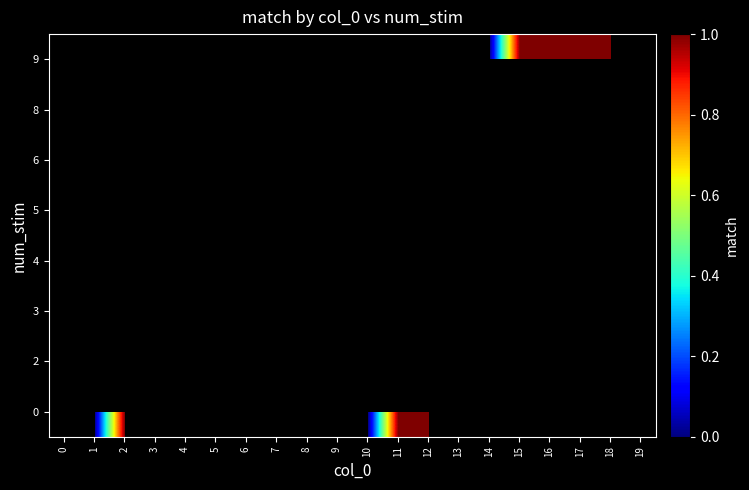

Which has a higher value, 3 or 2?

2